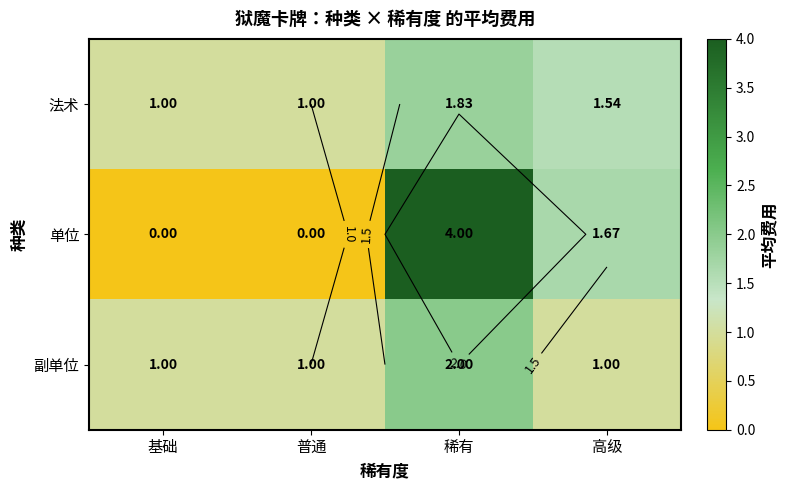

What is the minimum value for 法术?

1.0